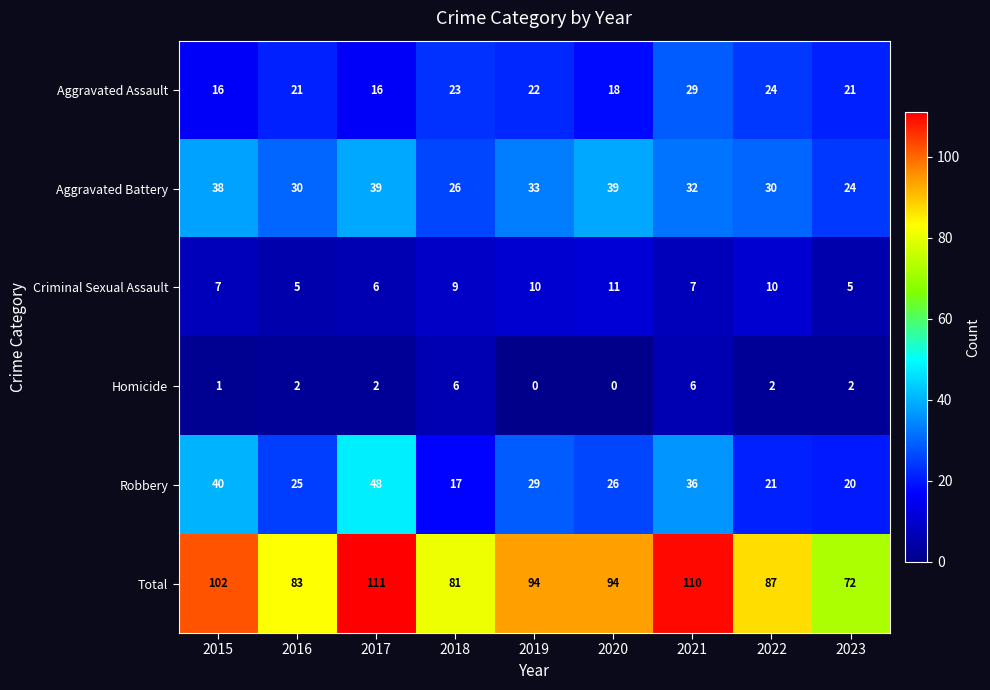

List the series in order of their peak value, highest first.

Total, Robbery, Aggravated Battery, Aggravated Assault, Criminal Sexual Assault, Homicide